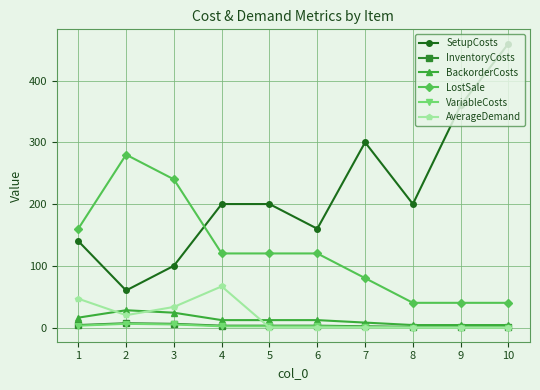

At which category is the sum across all series the highest?

10